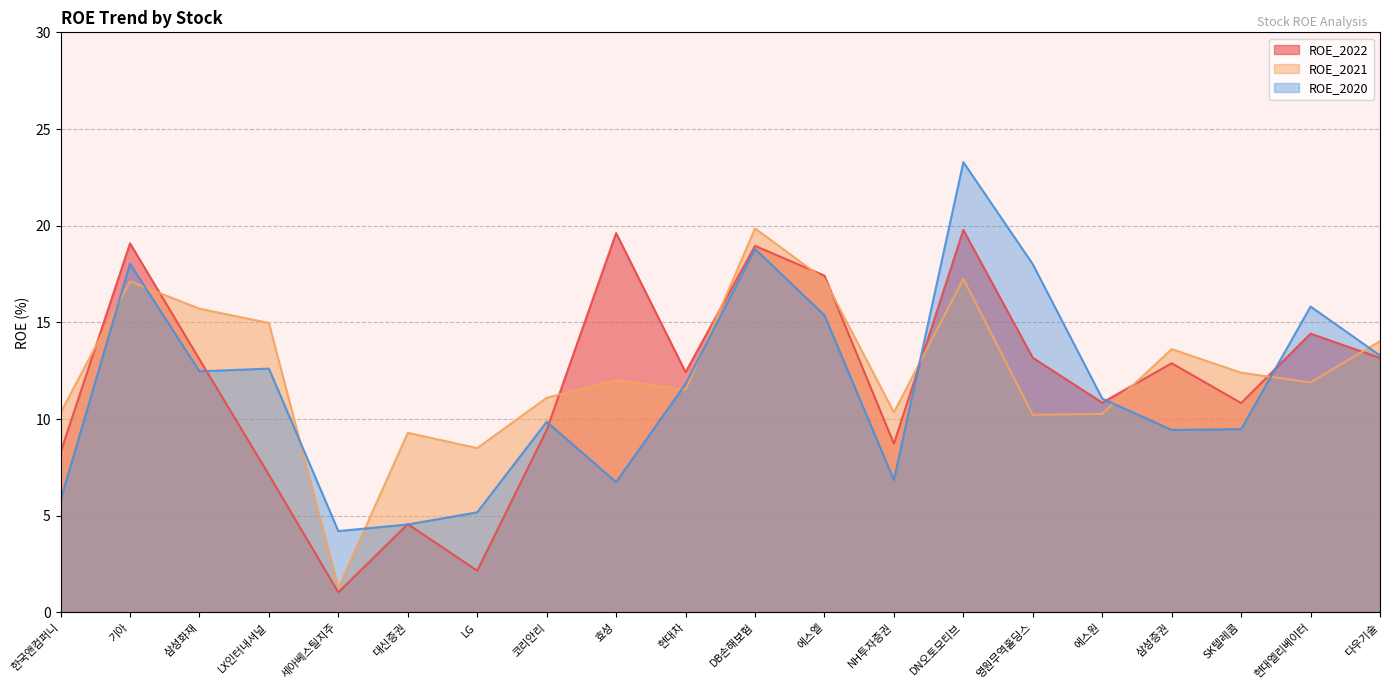

What is the maximum value for ROE_2022?

19.8